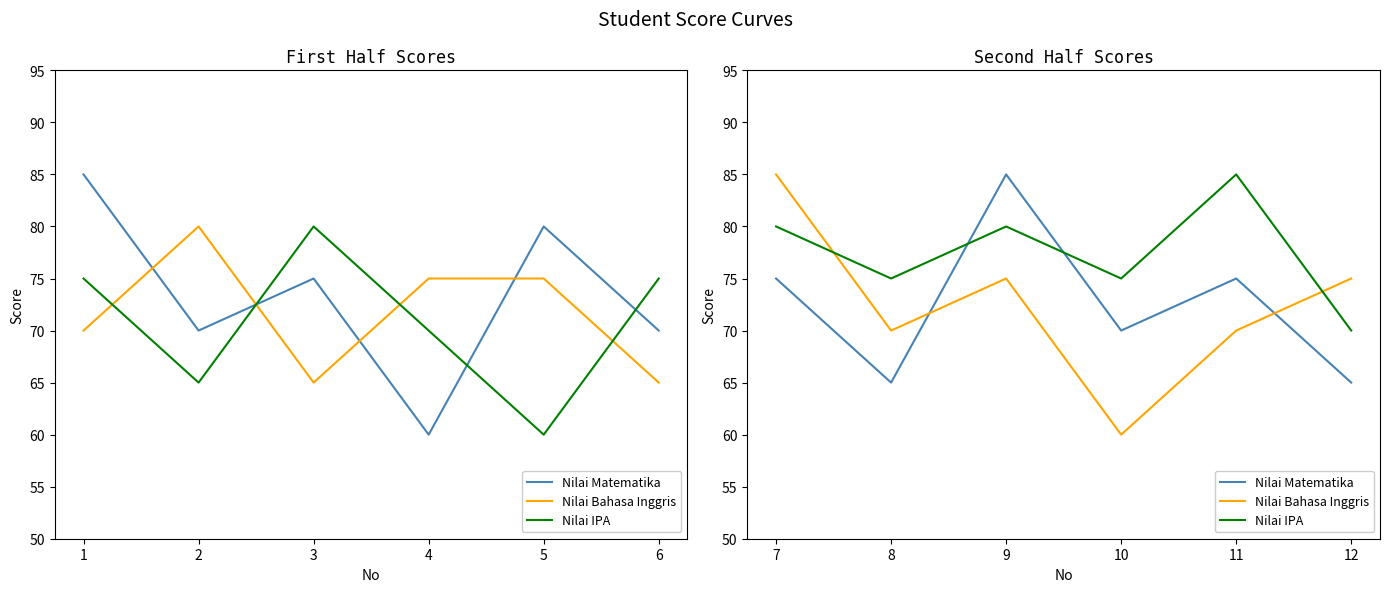

How many Nilai Bahasa Inggris values are between 70 and 75?

4